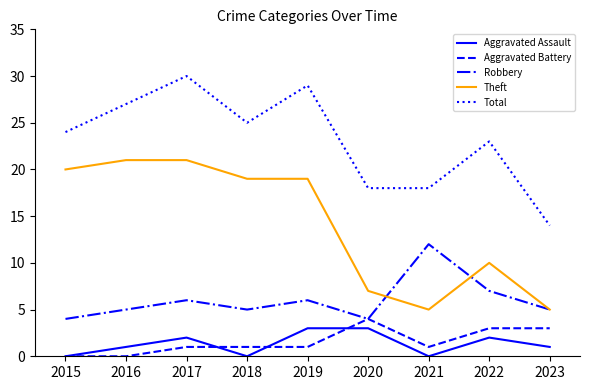

Which series has the largest total across all categories?

Total